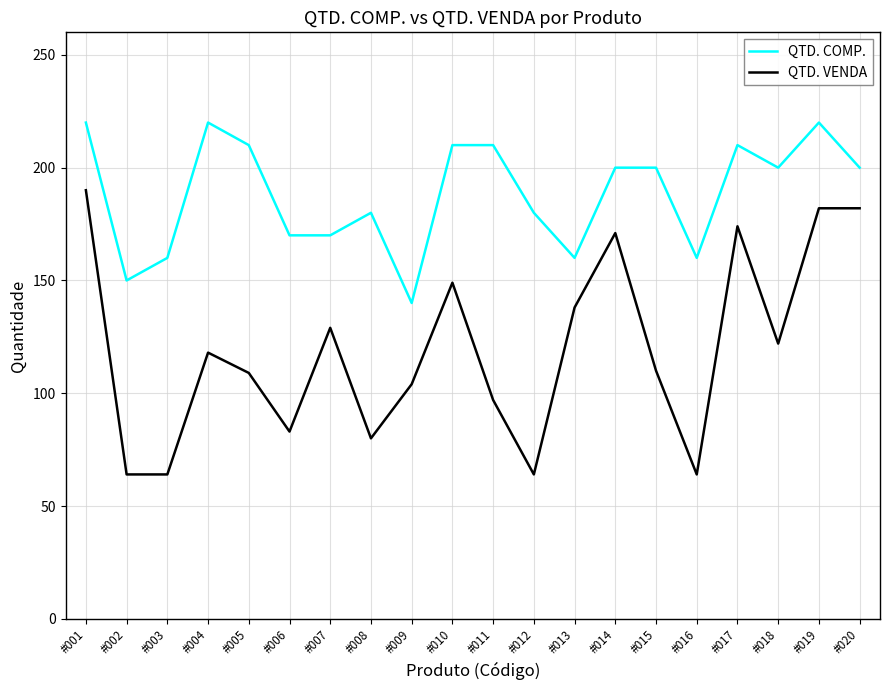

Does the chart have visible grid lines?

Yes